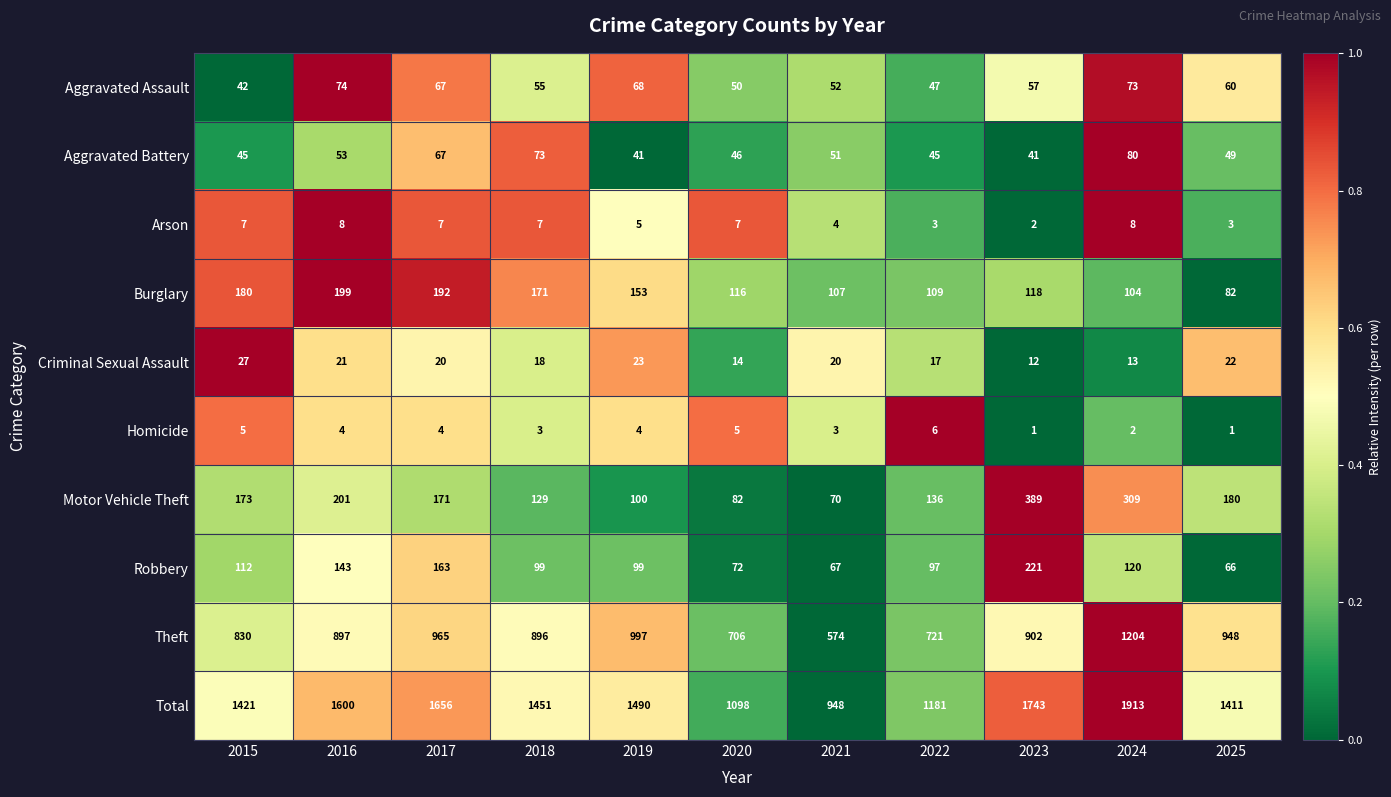

Is it true that Total equals 2563 at 2016?

False